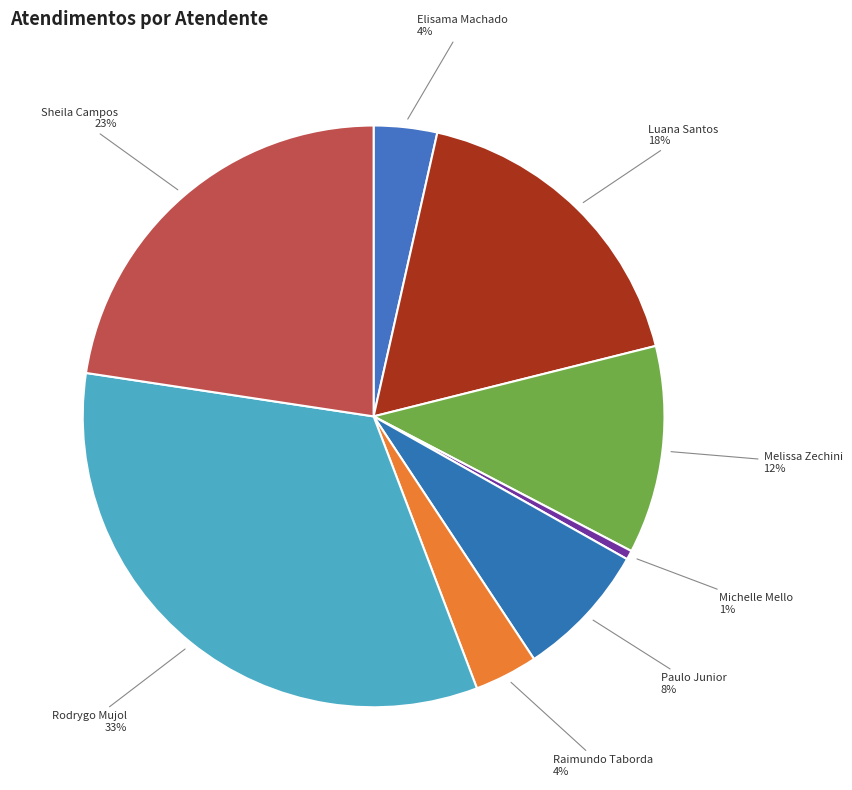

Which category has the biggest portion of the pie?

Rodrygo Moura Mujol